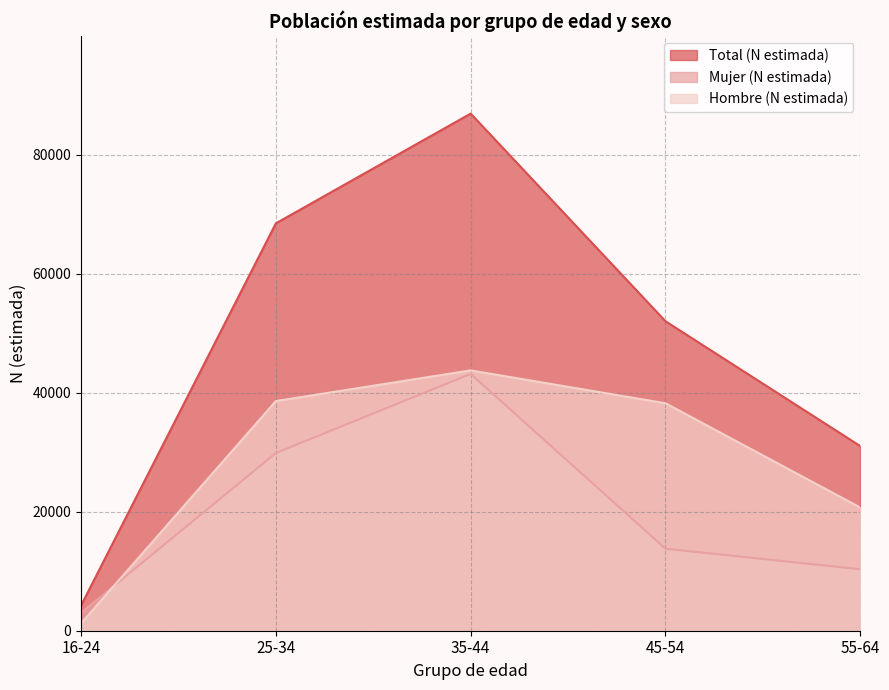

Which series changed the most between 16-24 and 45-54?

Total (N estimada)